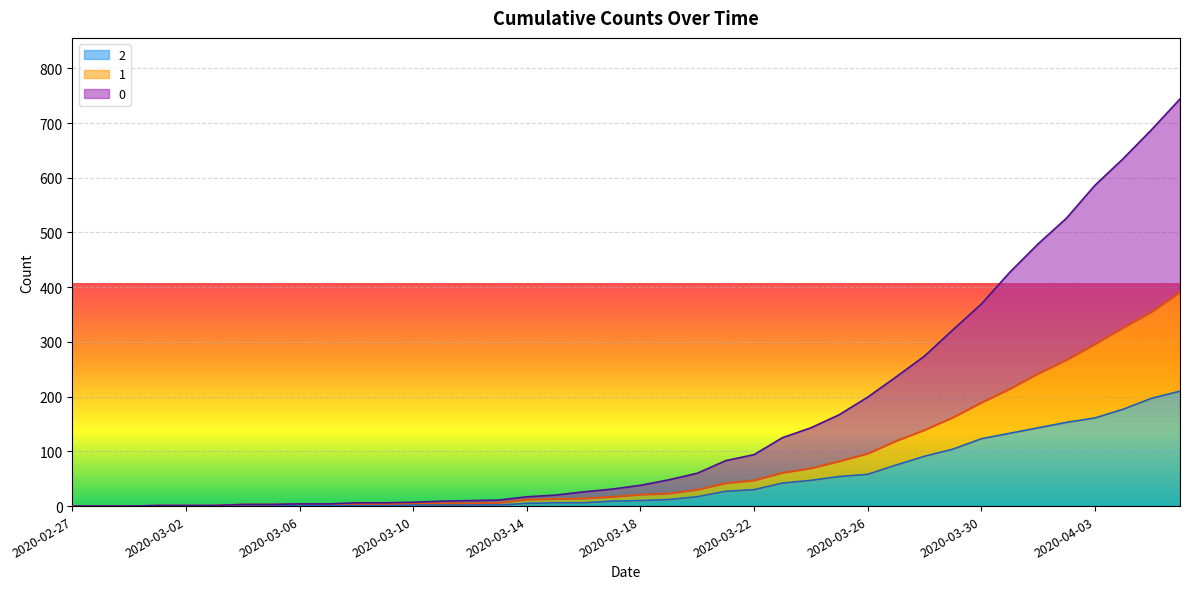

True or false: 1 has a value of 542 at 2020-04-06.

False